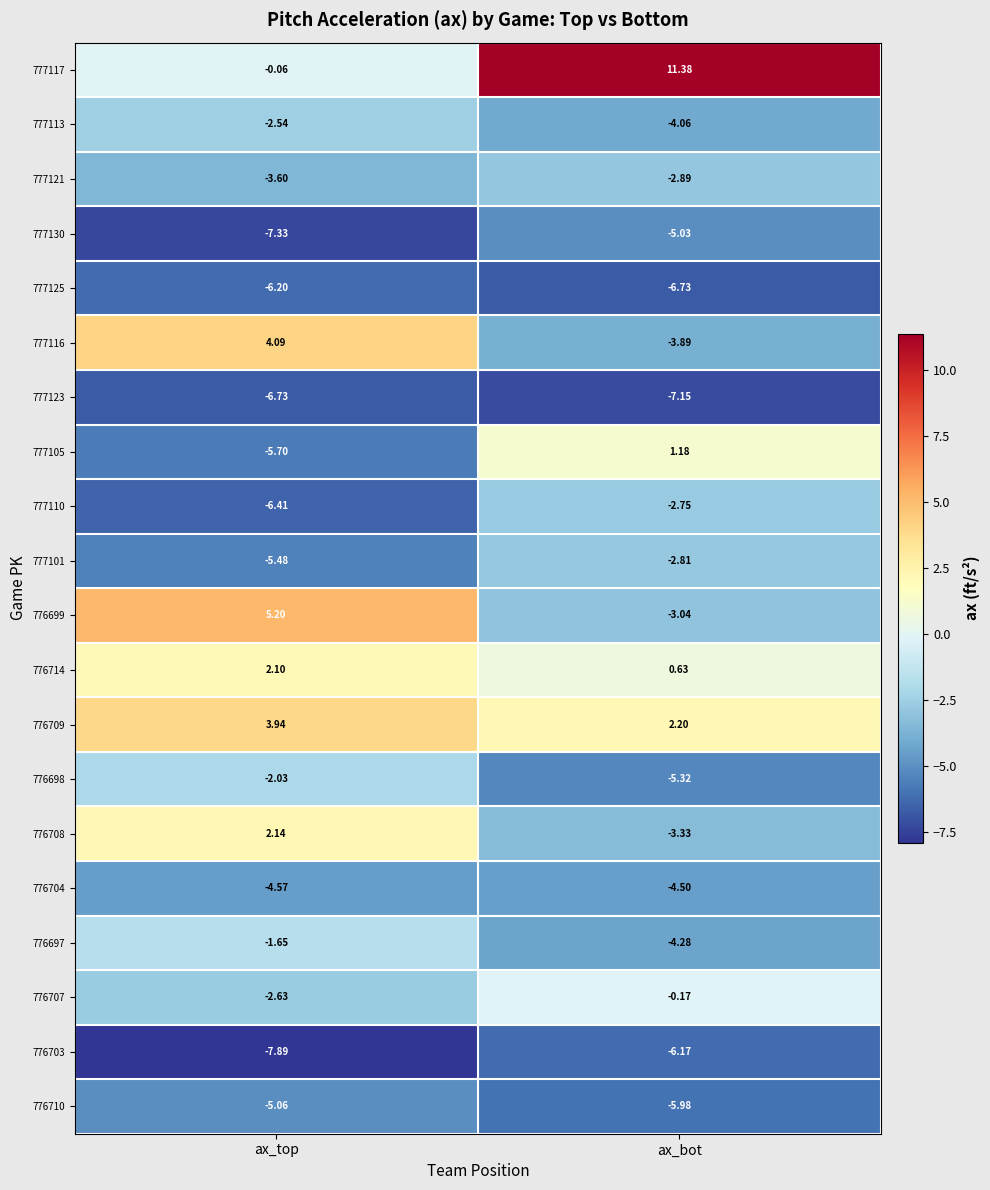

At which category does the chart reach its minimum across all series?

ax_top